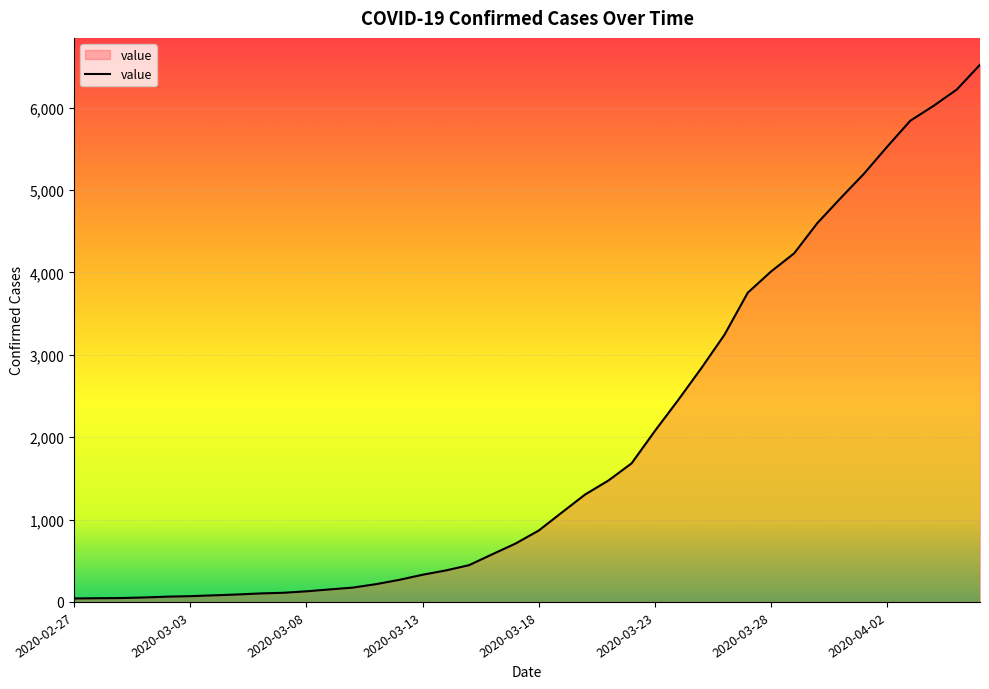

What is the maximum value shown in the chart?

6519